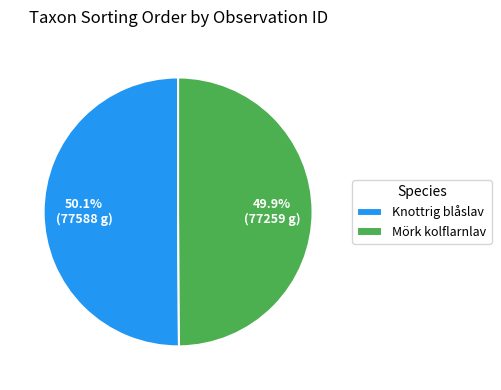

How many slices are in this pie chart?

2